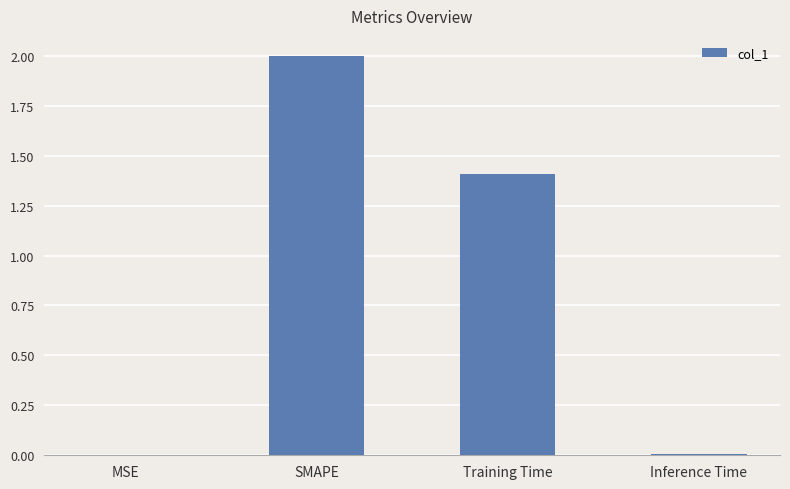

Between SMAPE and MSE, which is larger?

SMAPE